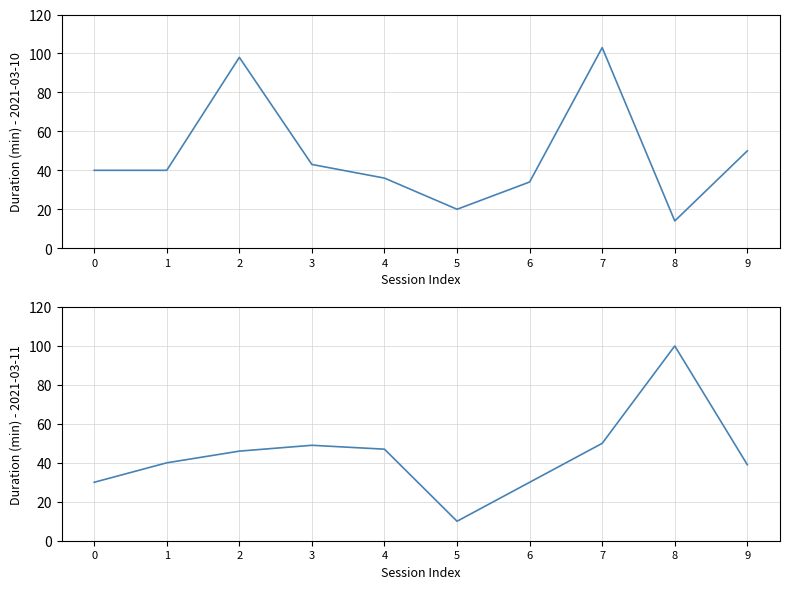

True or false: 2021-03-11 has more than 1 points higher than both neighbors.

True